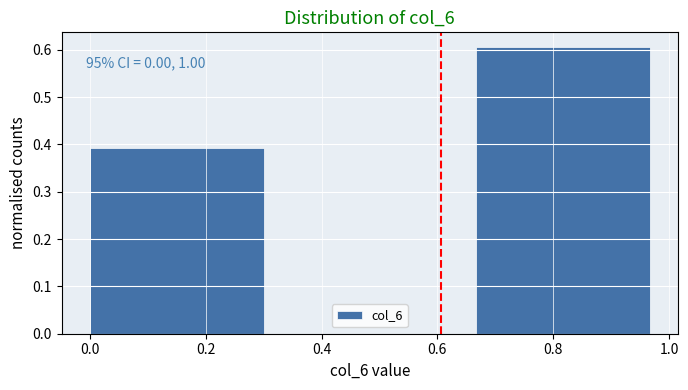

Over which range of the x-axis is the bar tallest?

0.66 to 1.00